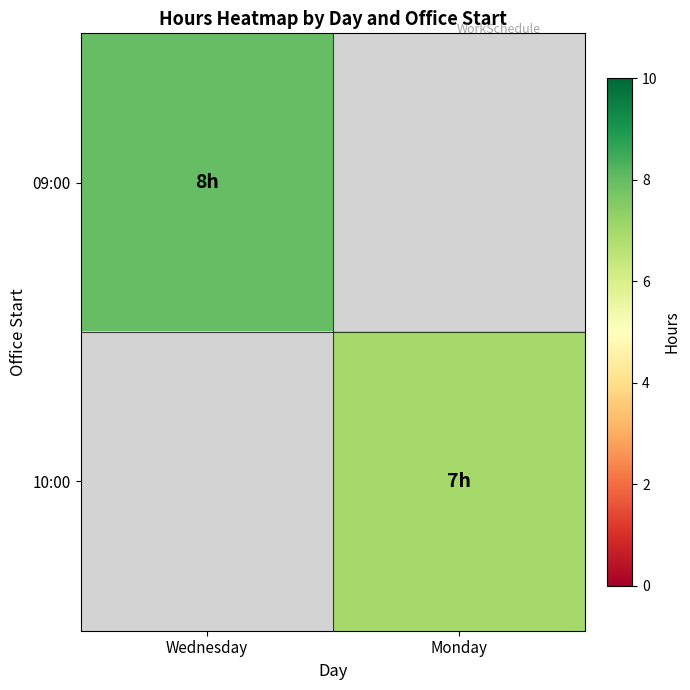

Which series has the largest range (max minus min)?

09:00